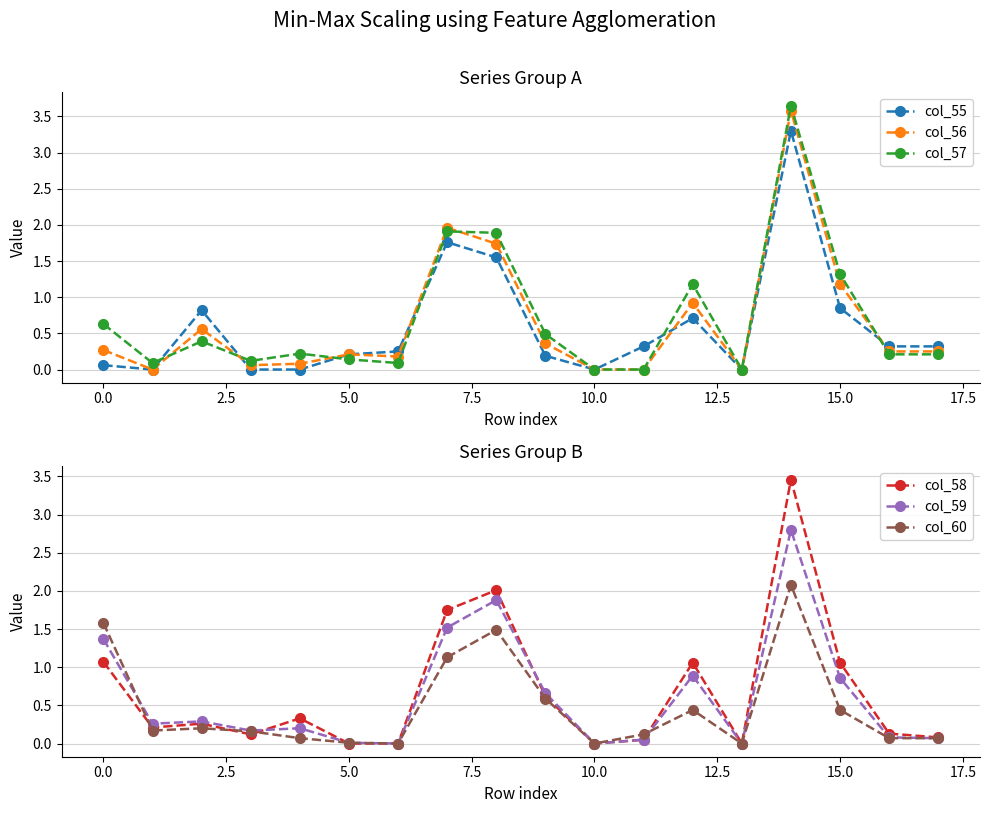

At which category is the sum across all series the highest?

14